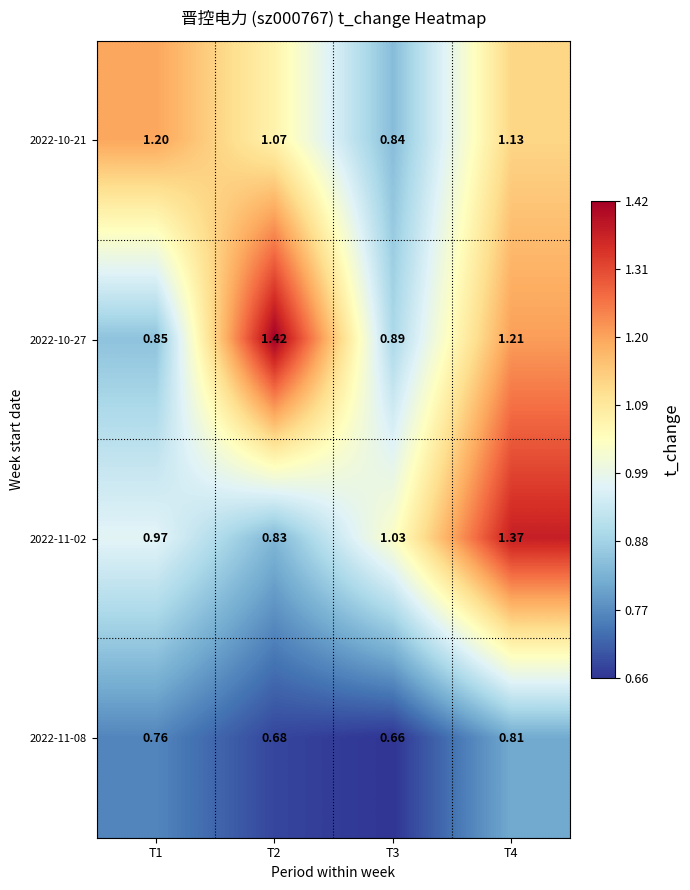

What is the total value across all series at T1?

3.8